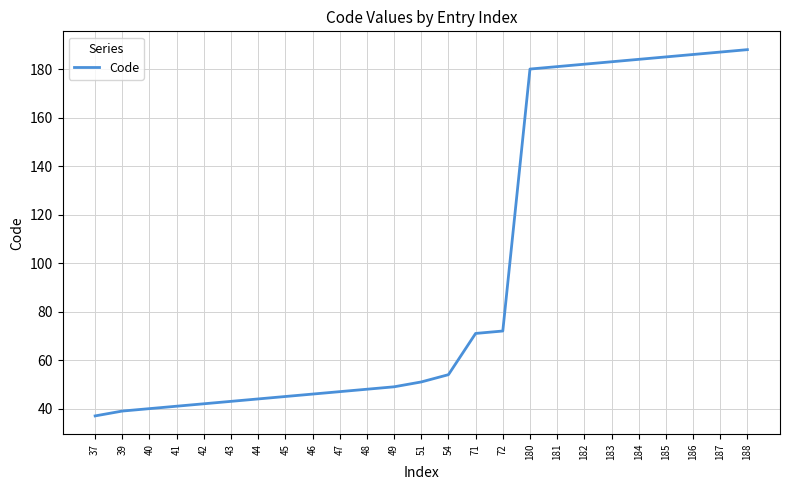

What is the difference between the maximum and minimum values?

151